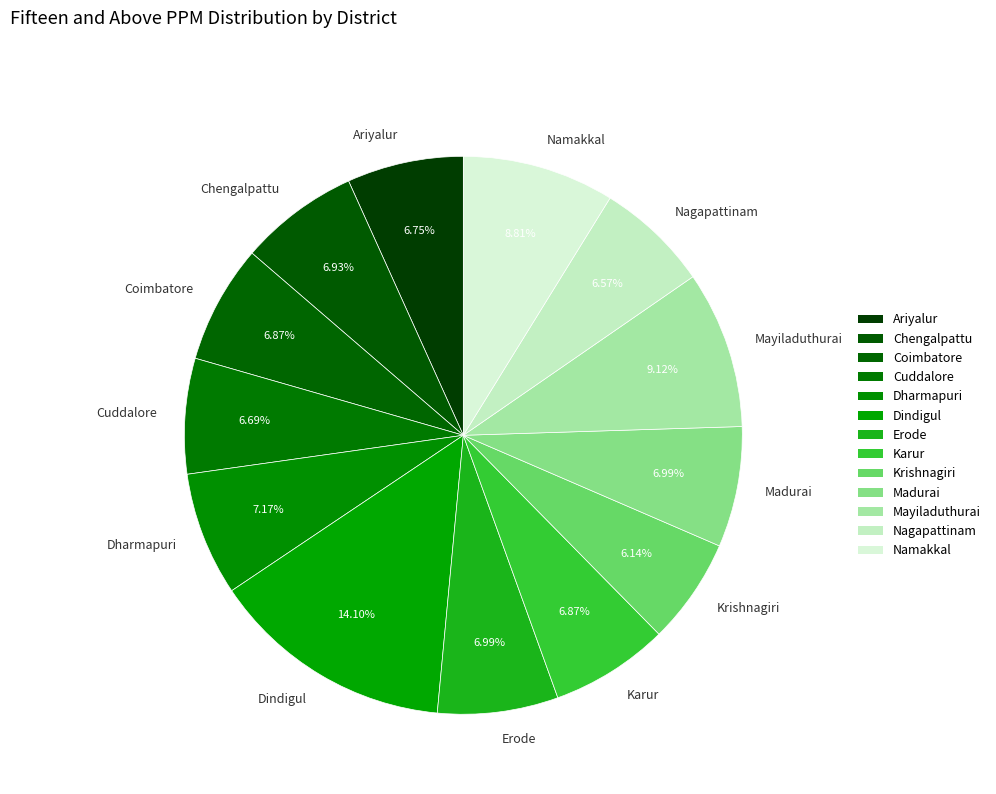

Which has a higher value, Nagapattinam or Namakkal?

Namakkal